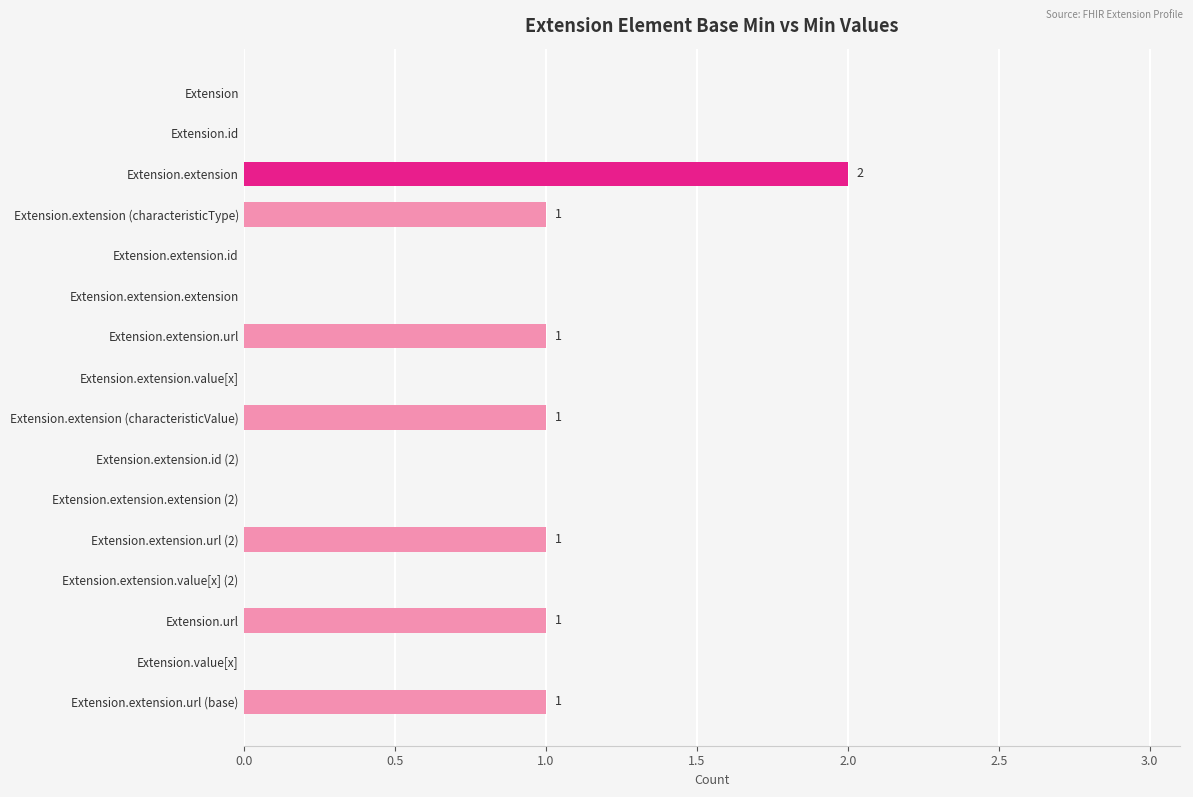

The chart shows a value of 0 at Extension.id. True or false?

True